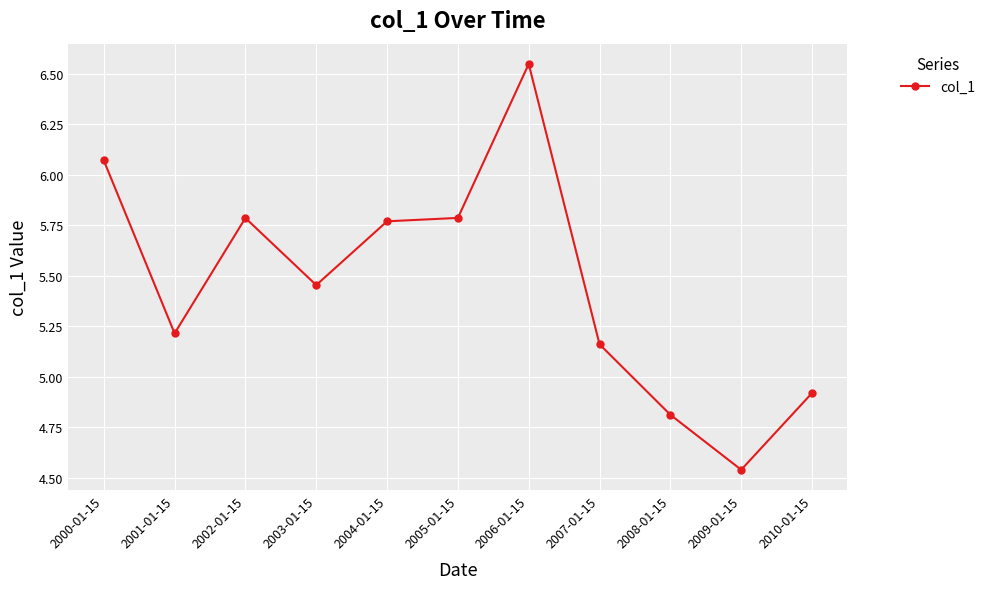

Where is the first local minimum?

2001-01-15